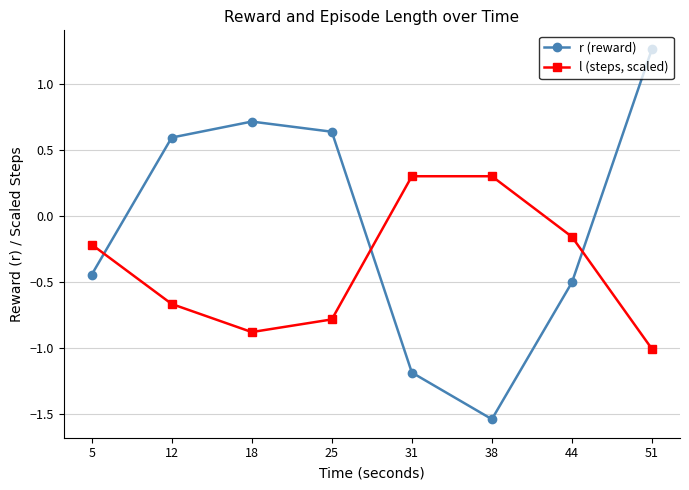

The l (steps, scaled) series shows -0.3 at 51. True or false?

False